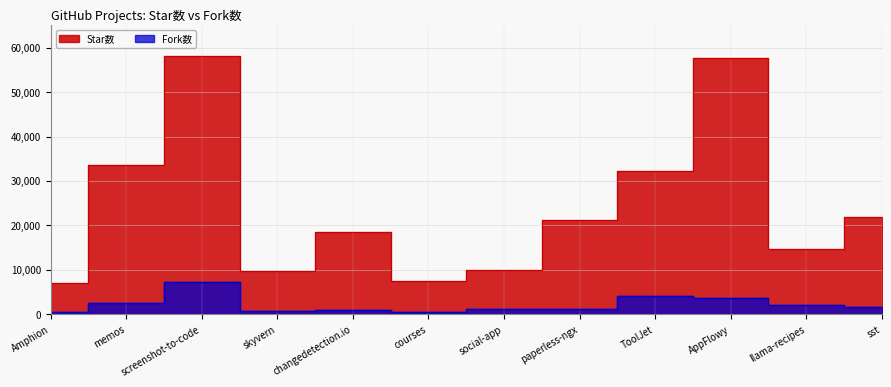

What is the value of the Fork数 point at the 3rd from the left?

7212